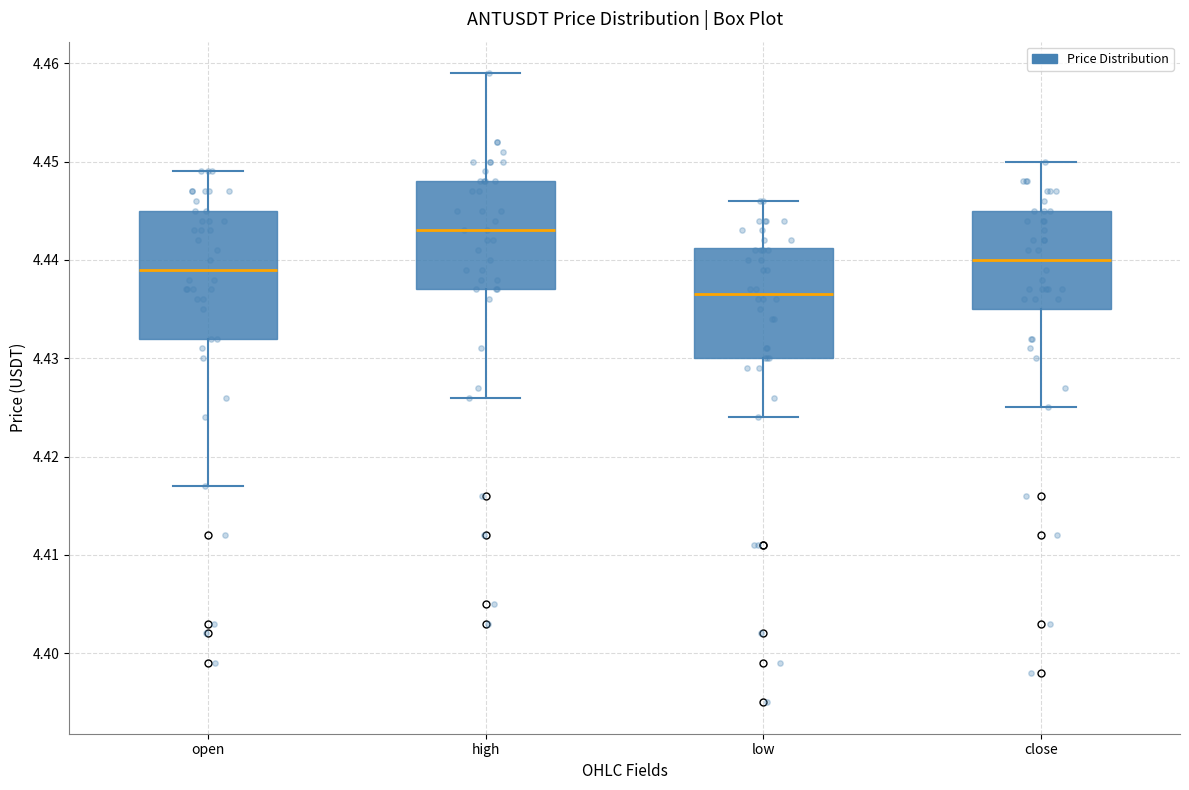

Where does the upper whisker of the box for low end on the y-axis? The values are not printed on the chart, so give them approximately, as read against the axis.

4.446